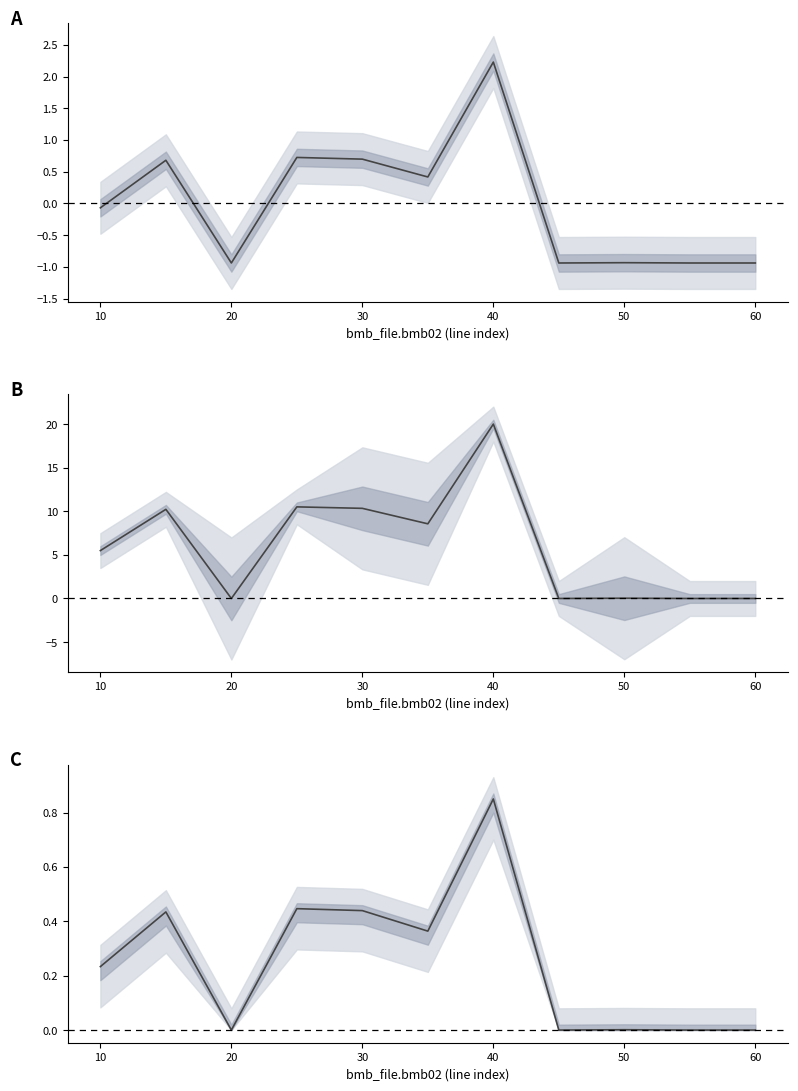

Does the chart have visible grid lines?

No